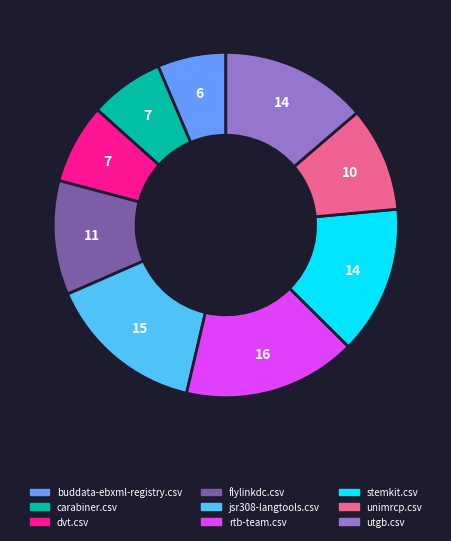

Is there any slice that represents more than half of the pie?

No